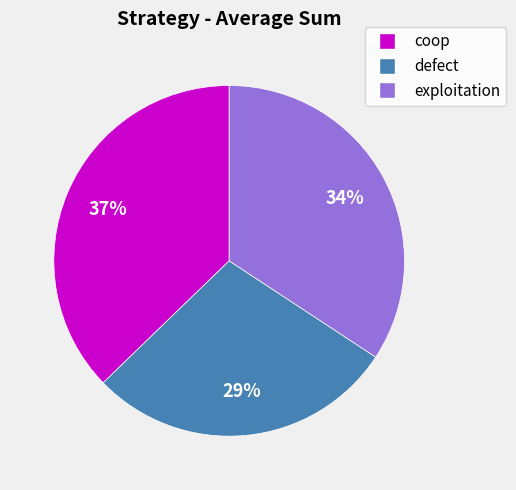

Does any single category account for the majority?

No